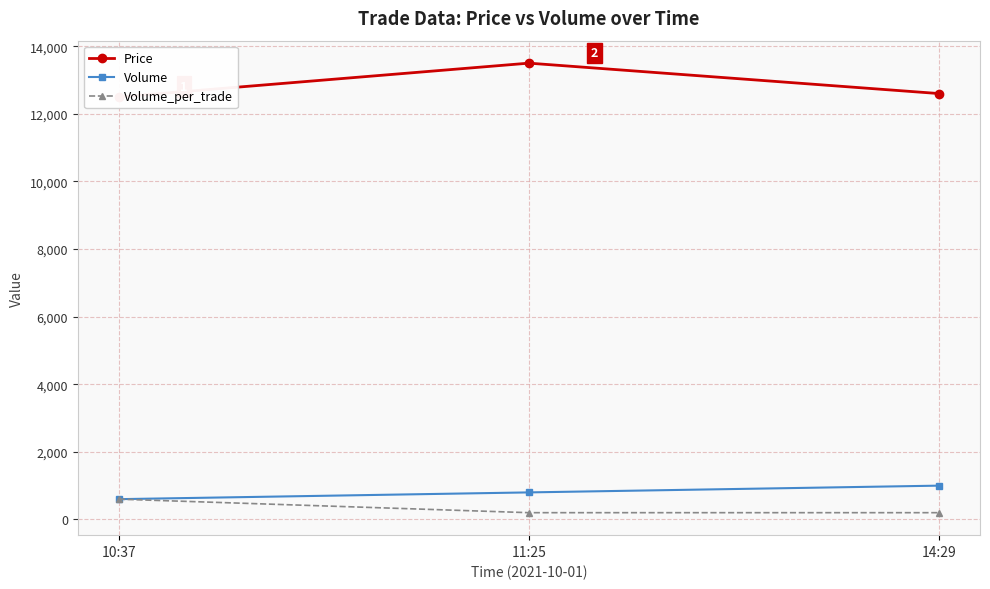

Count the number of categories in the chart.

3